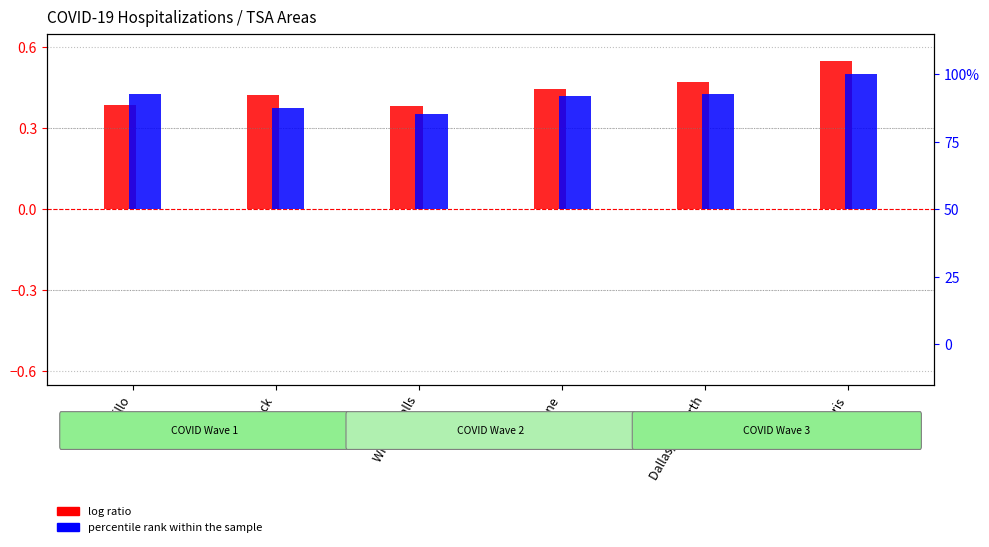

Are the bars horizontal?

No